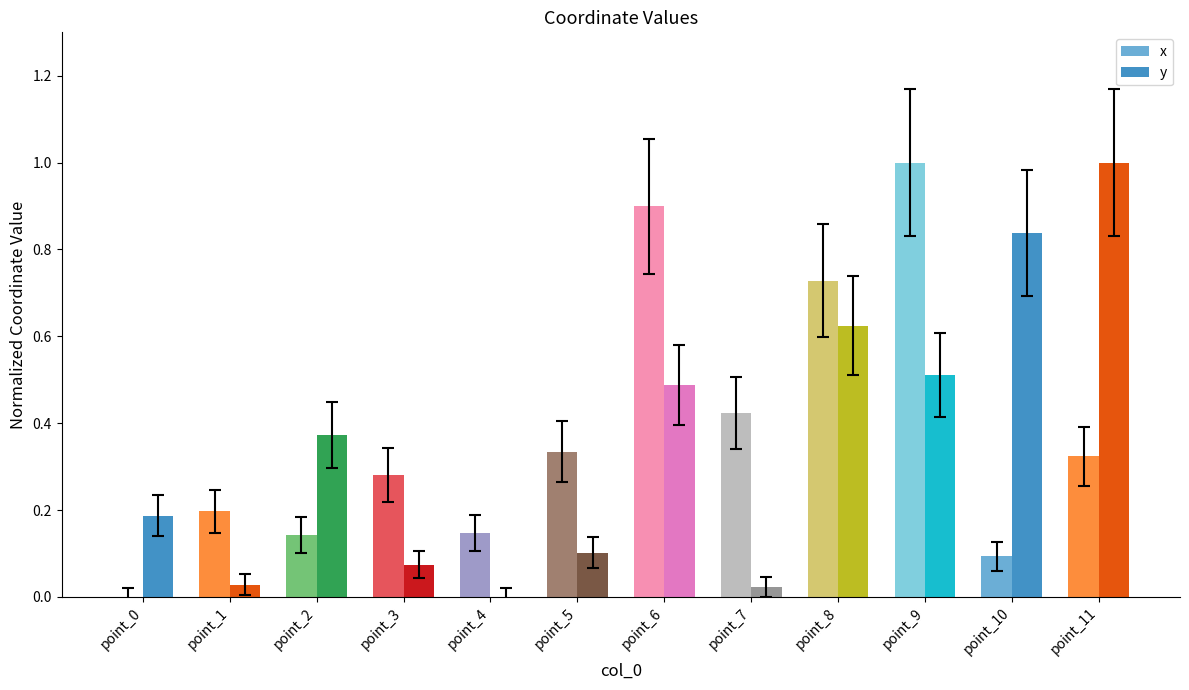

Is the value of y at point_6 greater than the value of x at point_3?

Yes